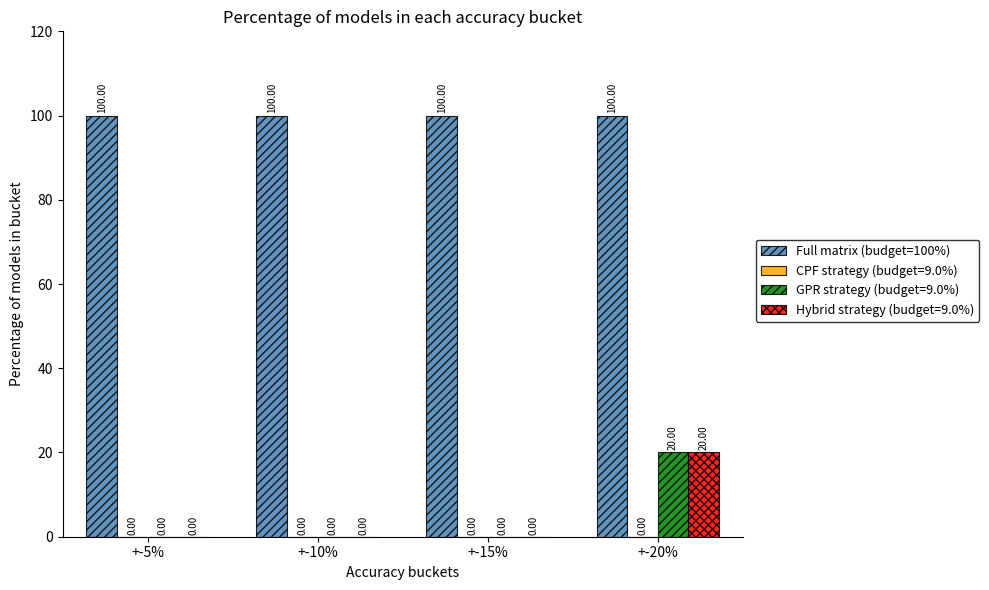

What is the sum of the Full matrix (budget=100%) values at +-20% and +-5%?

200